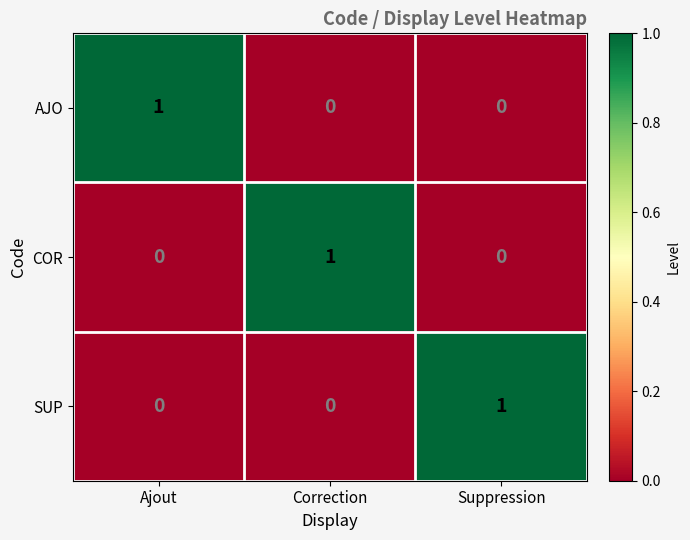

Is it true that AJO equals 0 at Correction?

True